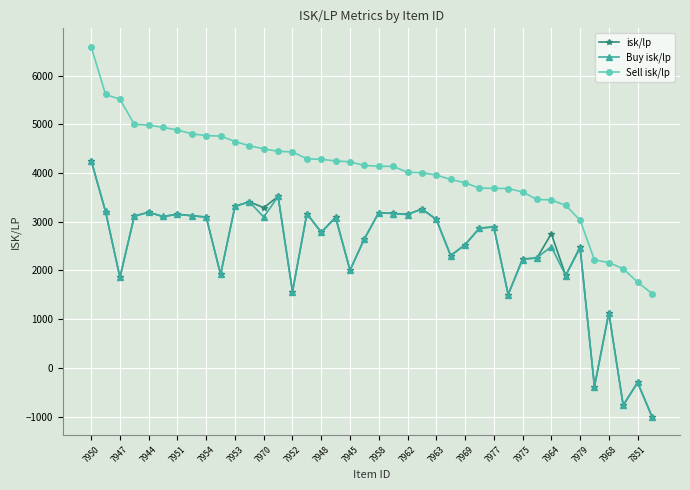

What is the smallest value displayed?

-1000.0